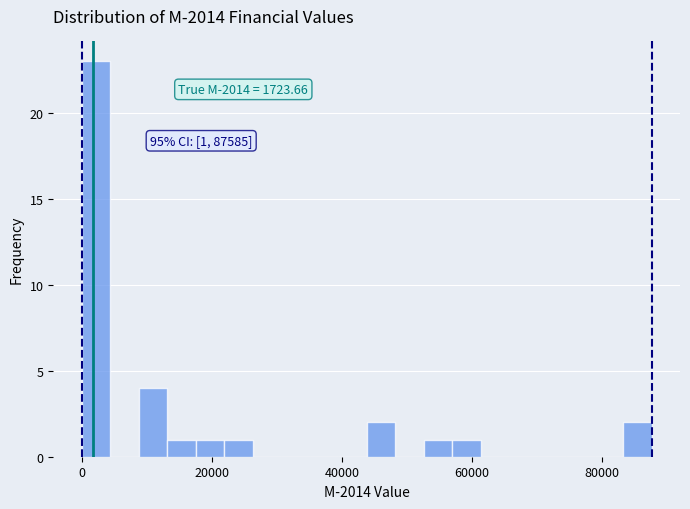

Around what value on the x-axis is the tallest bar? Give the approximate position of its centre, as read against the axis.

2000